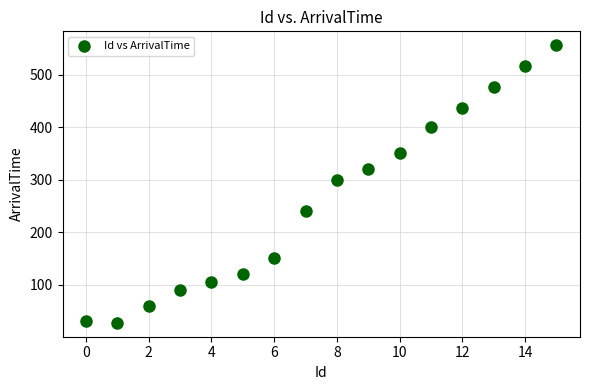

What Y value in the scatter plot is closest to 291?

300